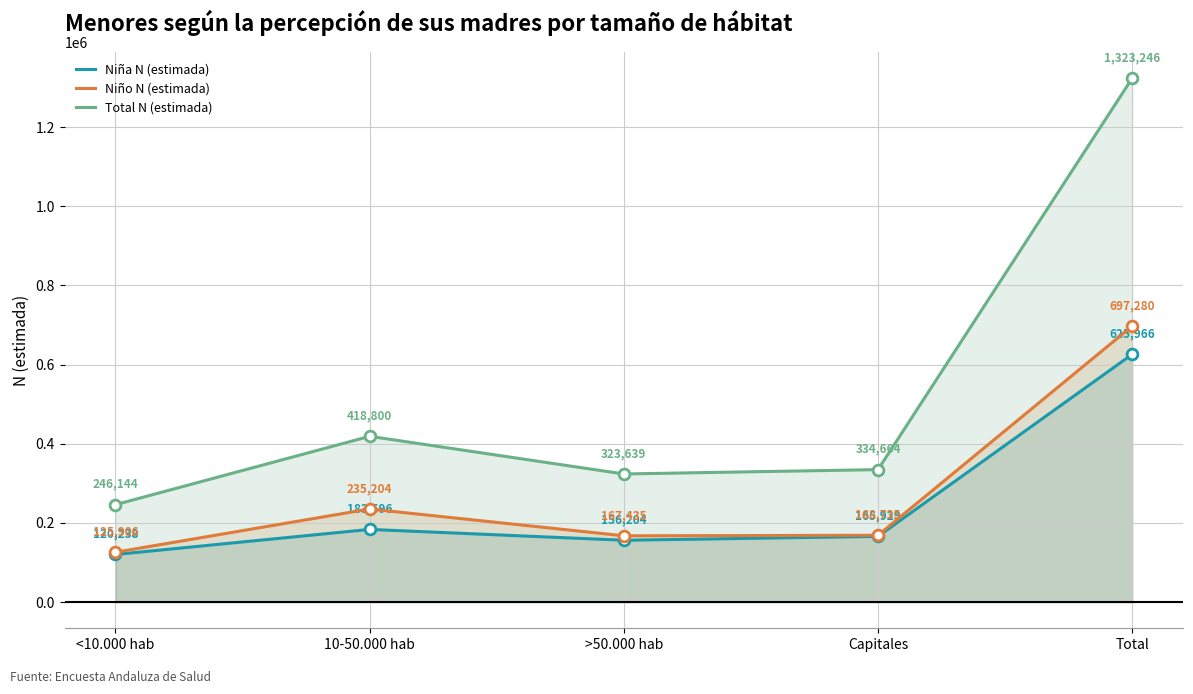

At how many categories does at least one series exceed 827718?

1